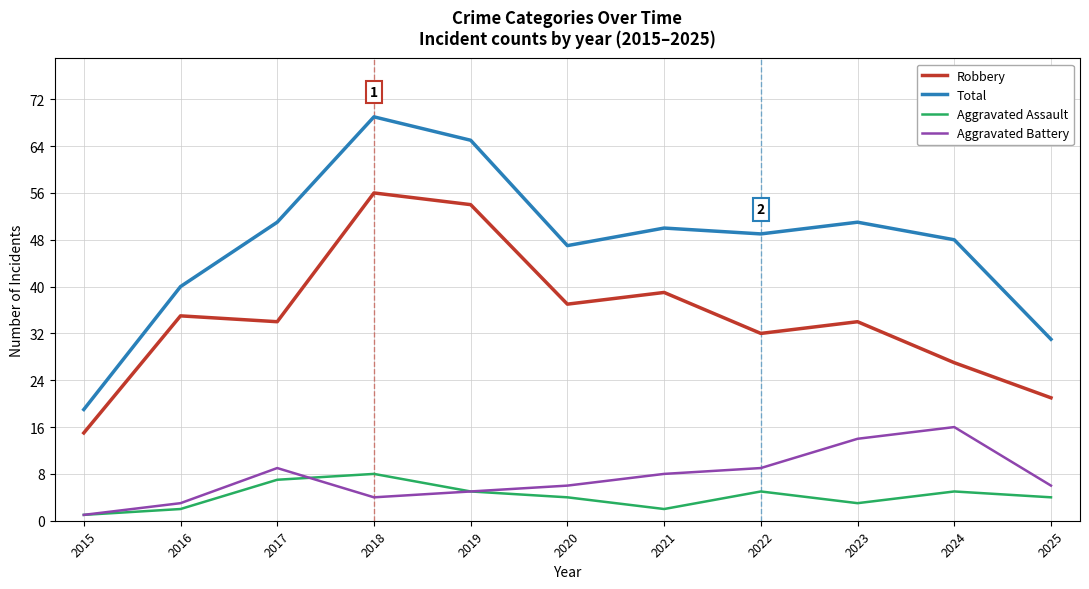

Where is the first local minimum for Robbery?

2017